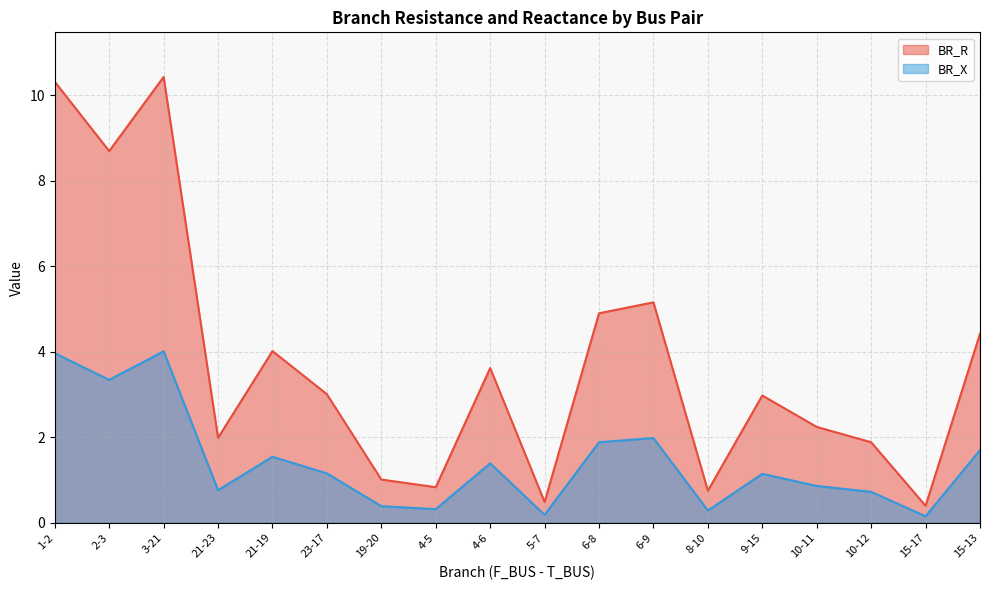

What is the highest value of the BR_X series?

4.0